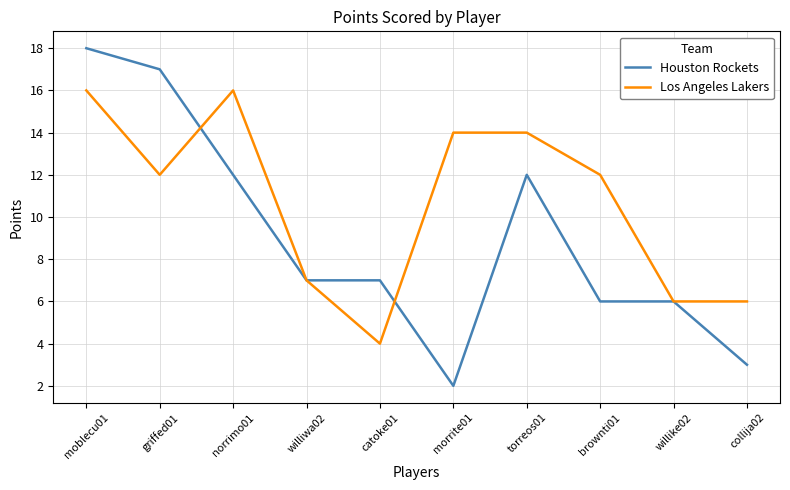

The Houston Rockets series shows 1 at morrite01. True or false?

False